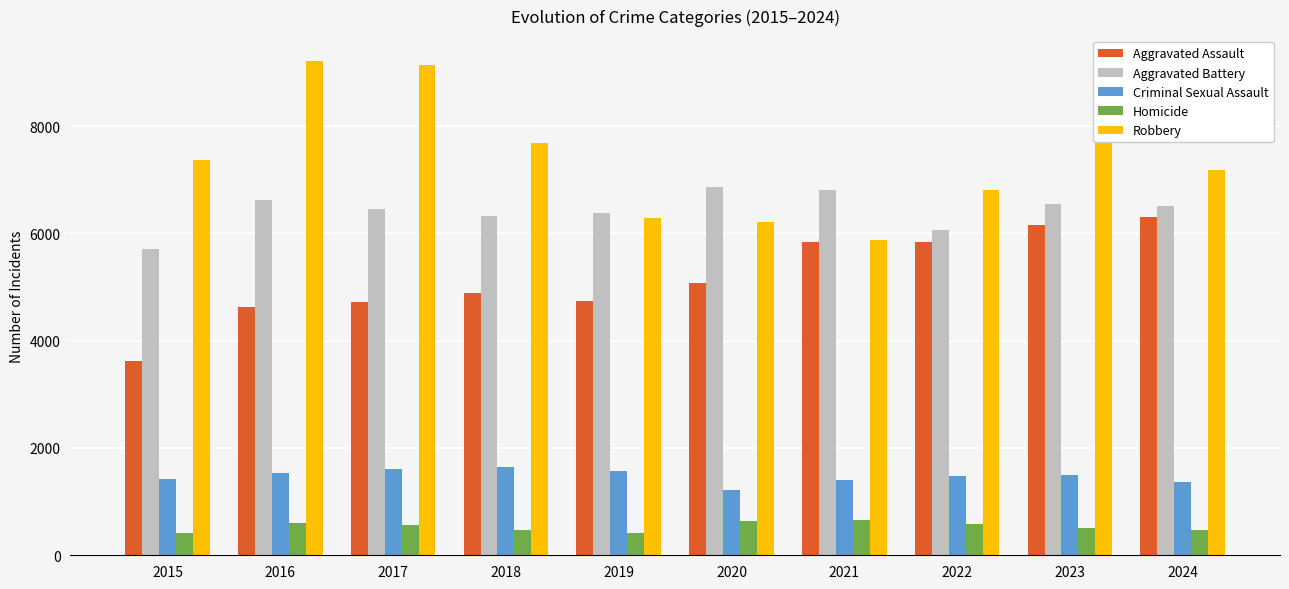

Which category has the lowest value in the Robbery series?

2021